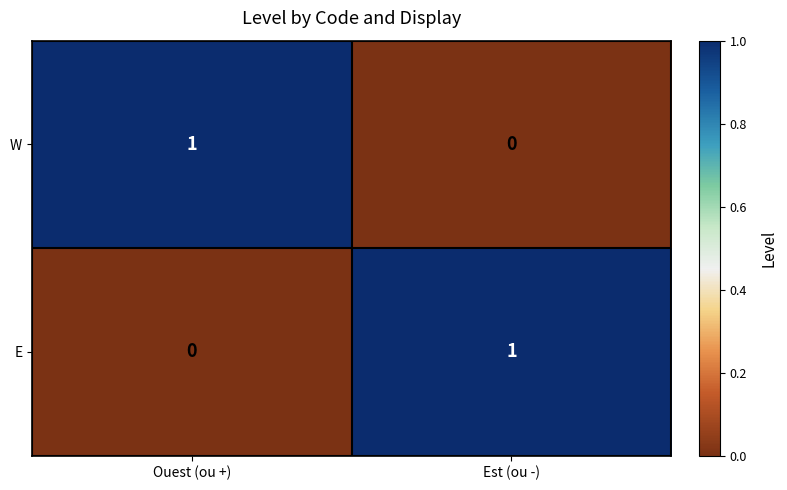

Is it true that W equals 0 at Est (ou -)?

True